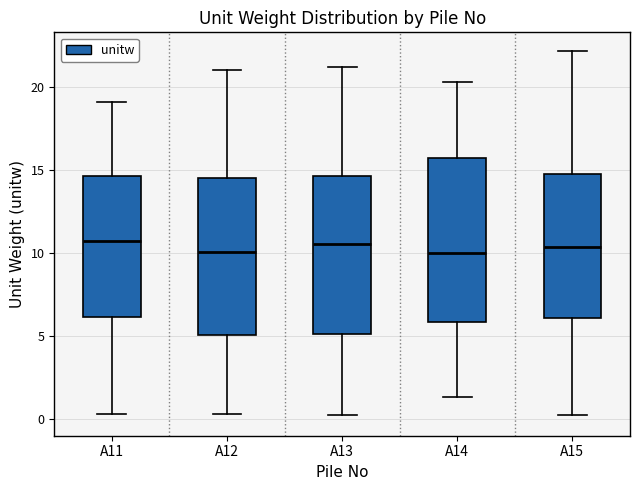

Reading left to right, read every box against the y-axis: the position of its median line, the range the box covers, and the ends of its whiskers. The values are not printed on the chart, so give them approximately, as read against the axis.

A11: median 10.5, box 6.0 to 14.5, whiskers 0.5 to 19.0
A12: median 10.0, box 5.0 to 14.5, whiskers 0.5 to 21.0
A13: median 10.5, box 5.0 to 14.5, whiskers 0.0 to 21.0
A14: median 10.0, box 6.0 to 15.5, whiskers 1.5 to 20.5
A15: median 10.5, box 6.0 to 15.0, whiskers 0.5 to 22.0